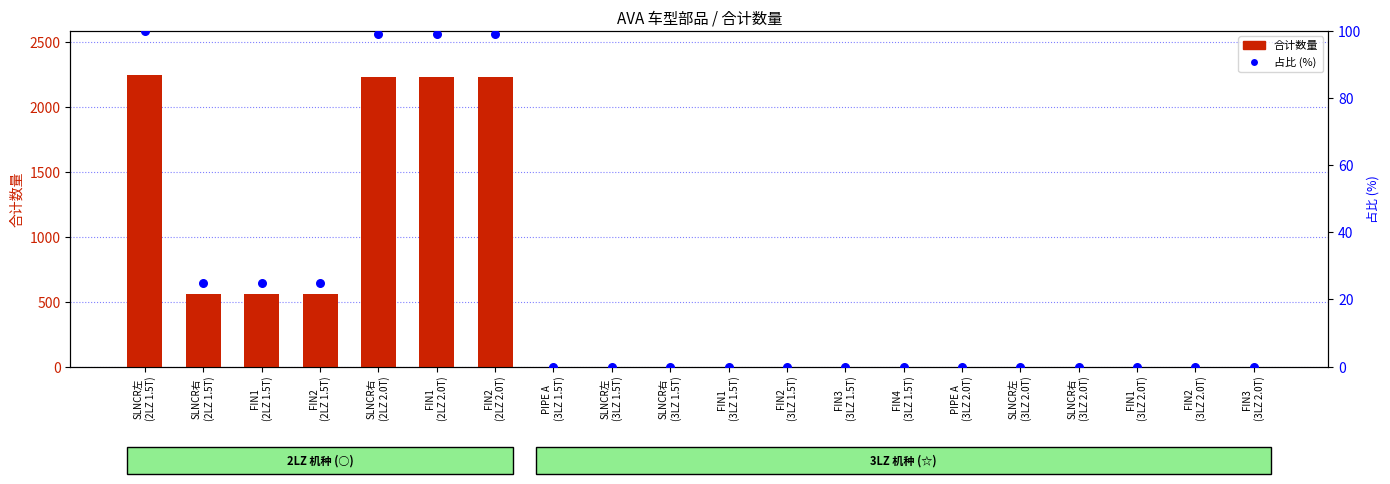

Which series has the largest total across all categories?

合计数量